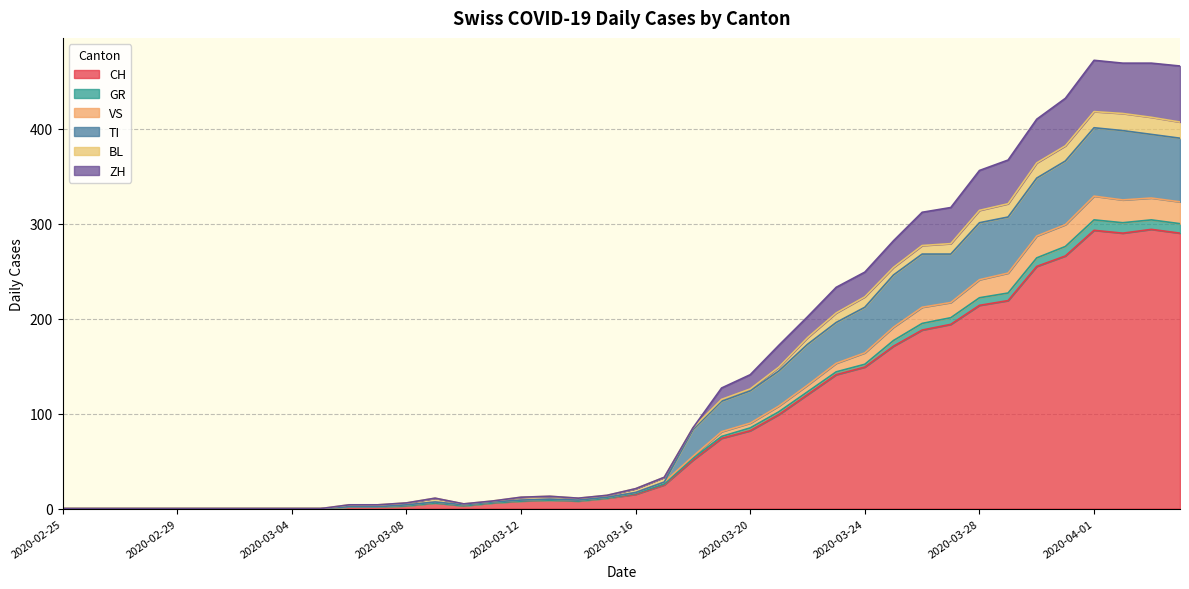

True or false: CH and TI intersect in this chart.

False